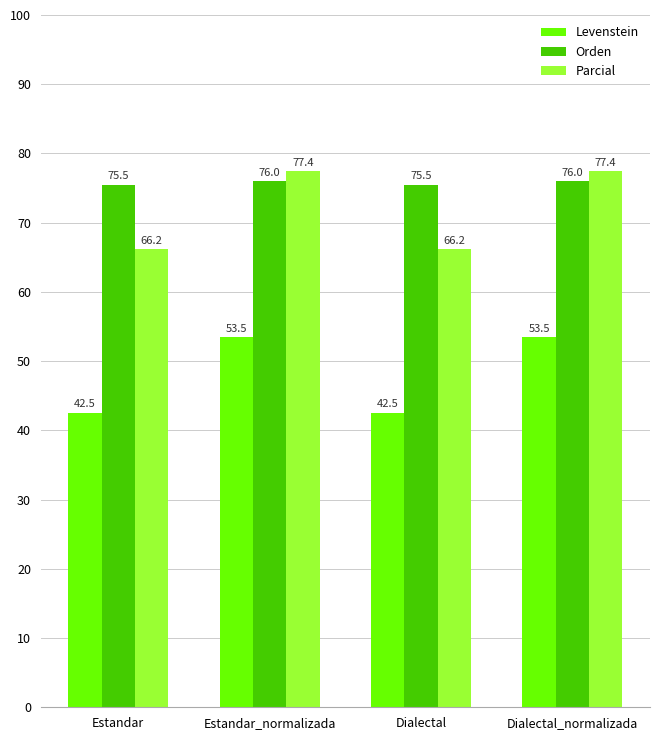

What is the total value across all series at Dialectal?

184.2